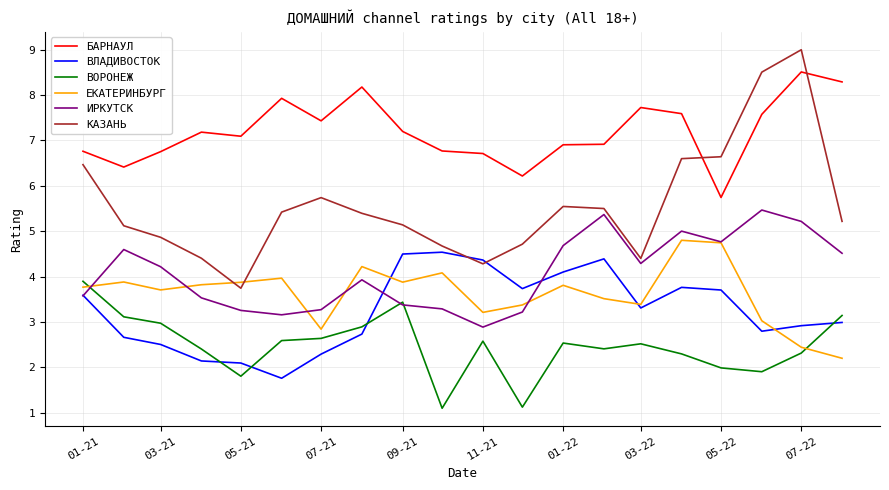

How many values in the ИРКУТСК series exceed 4?

10